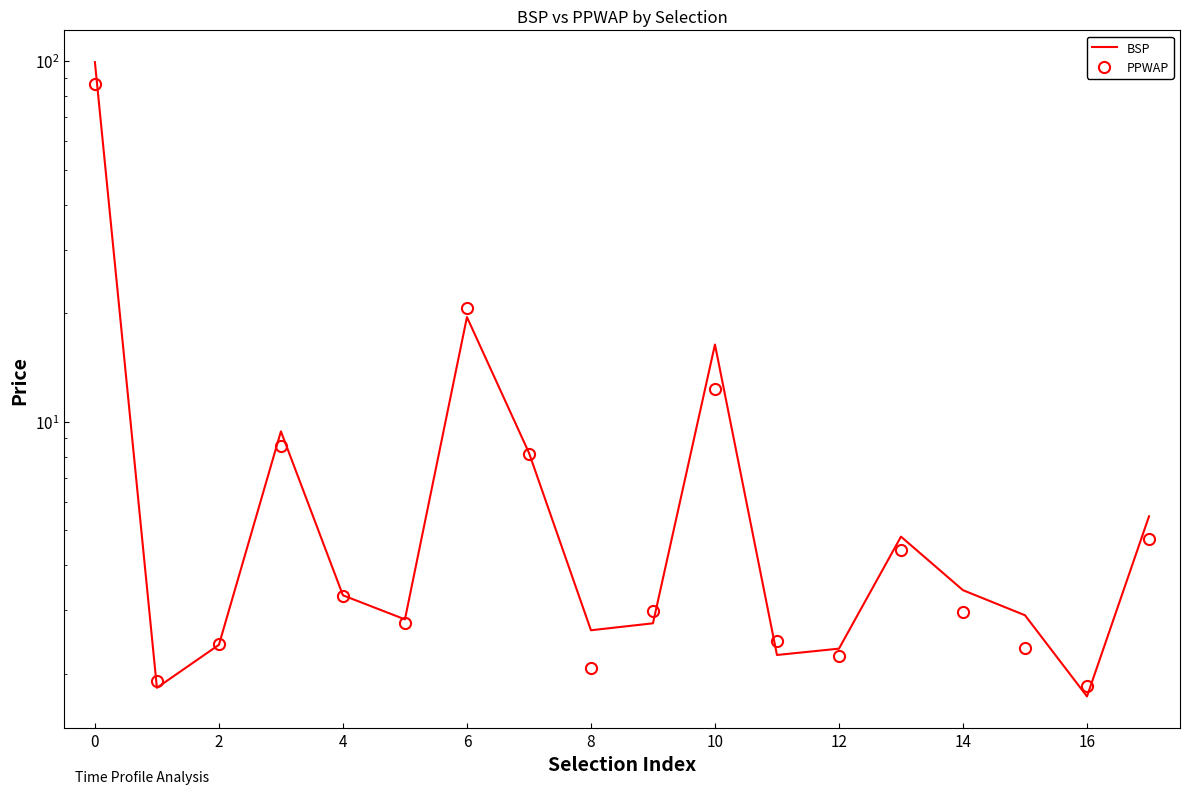

How many lines are shown in the chart?

2